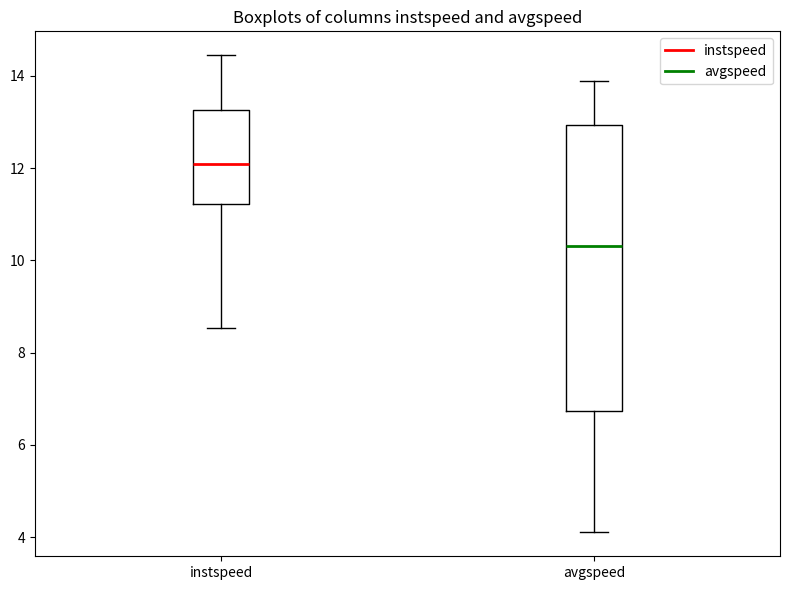

Reading left to right, read every box against the y-axis: the position of its median line, the range the box covers, and the ends of its whiskers. The values are not printed on the chart, so give them approximately, as read against the axis.

instspeed: median 12.0, box 11.2 to 13.2, whiskers 8.6 to 14.4
avgspeed: median 10.4, box 6.8 to 13.0, whiskers 4.0 to 13.8